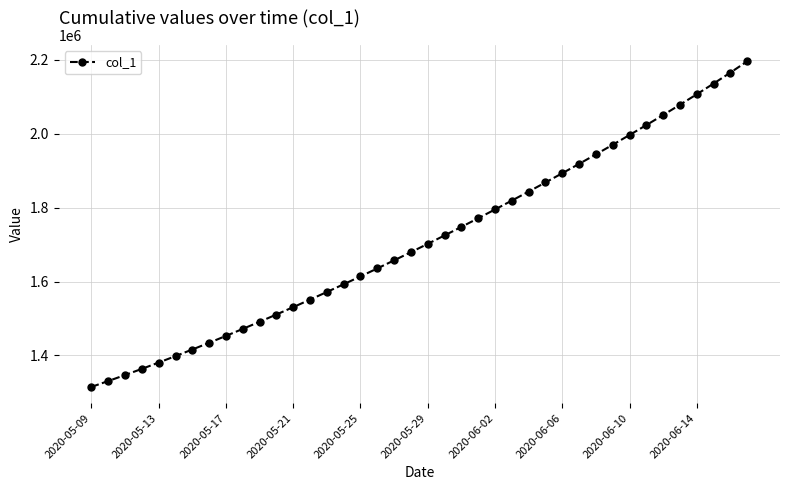

What is the value of the 39th point from the left?

2165002.8